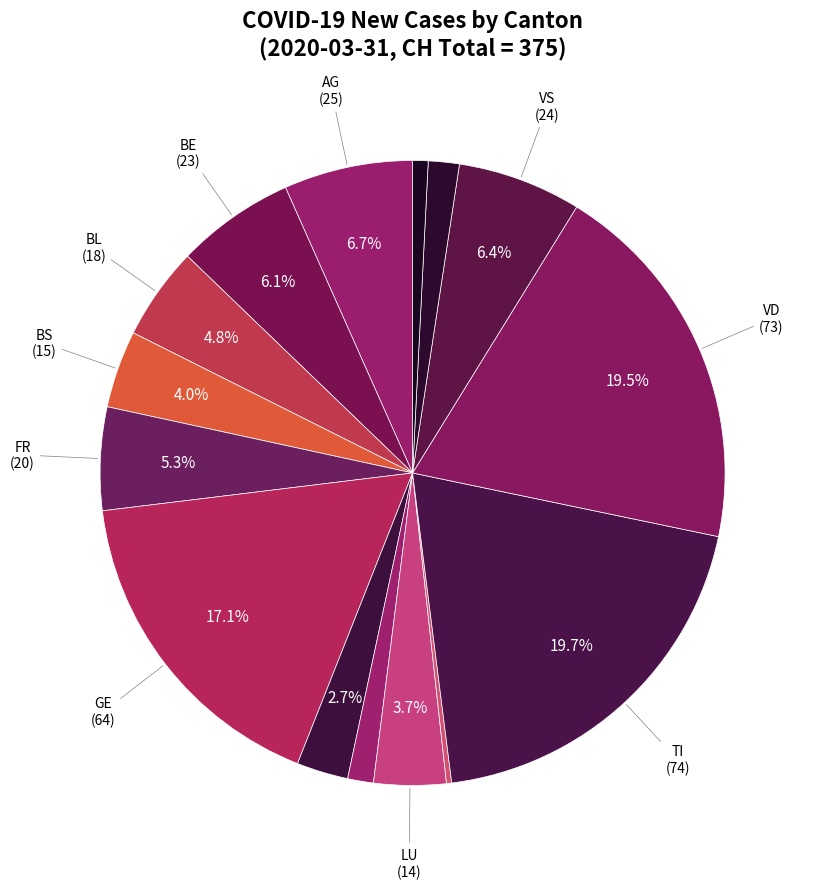

Which category has the smallest portion of the pie?

ZH